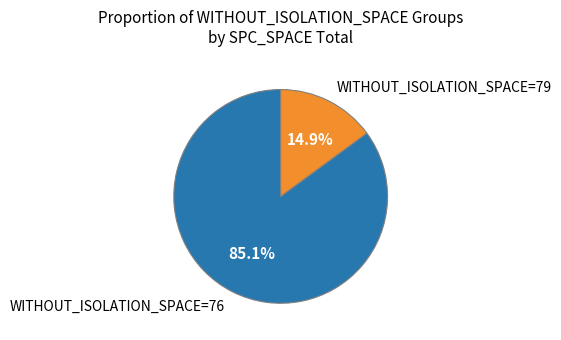

To the nearest percent, what is the average slice percentage?

50%